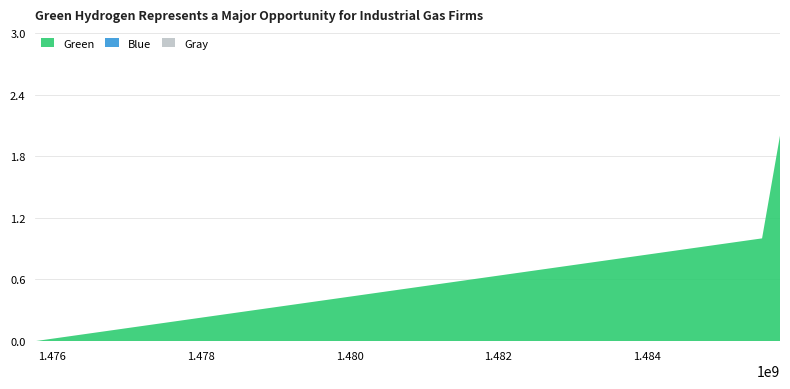

Reading right to left, extract all data points from this chart.

Green: 2	1	0
Blue: 0	0	0
Gray: 0	0	0